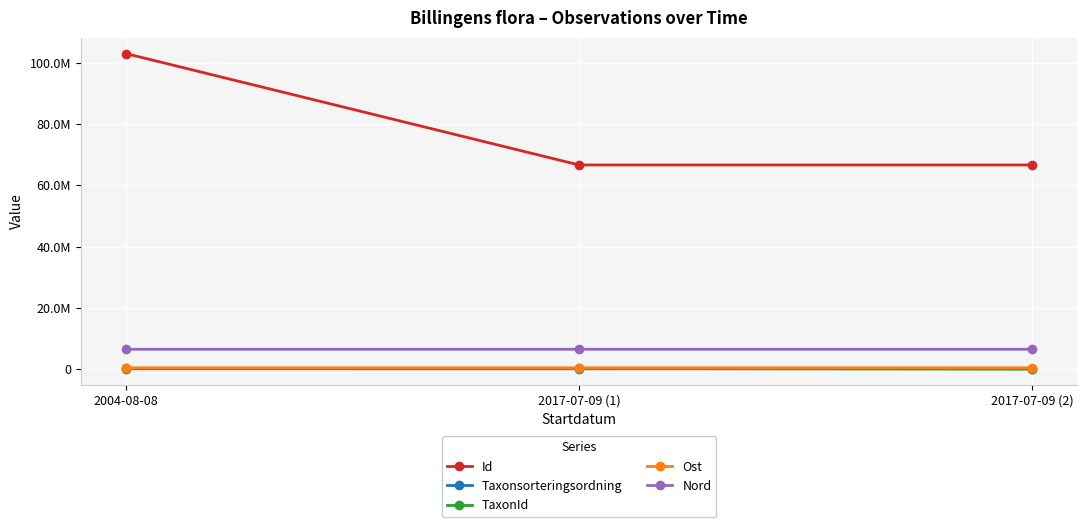

Which has a higher value, 2004-08-08 or 2017-07-09 (1)?

2004-08-08